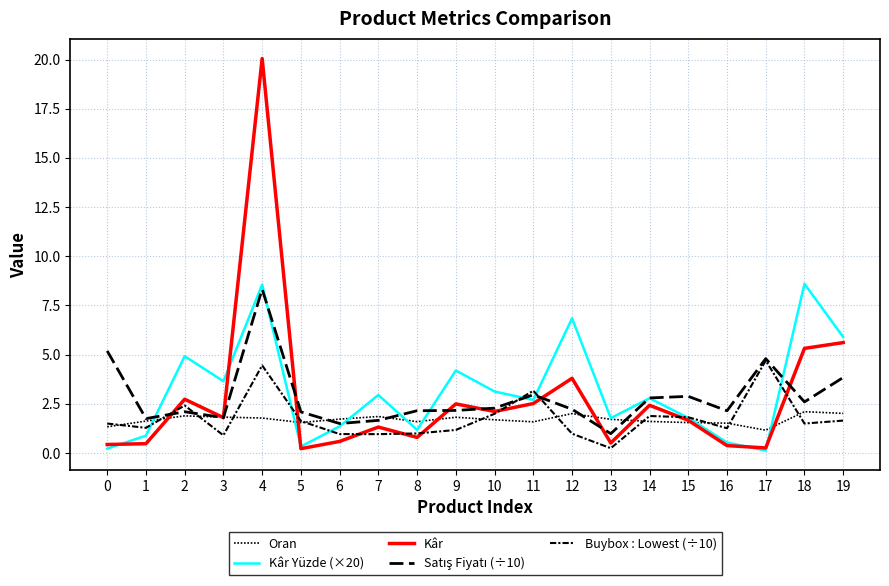

At how many categories does at least one series exceed 7?

2